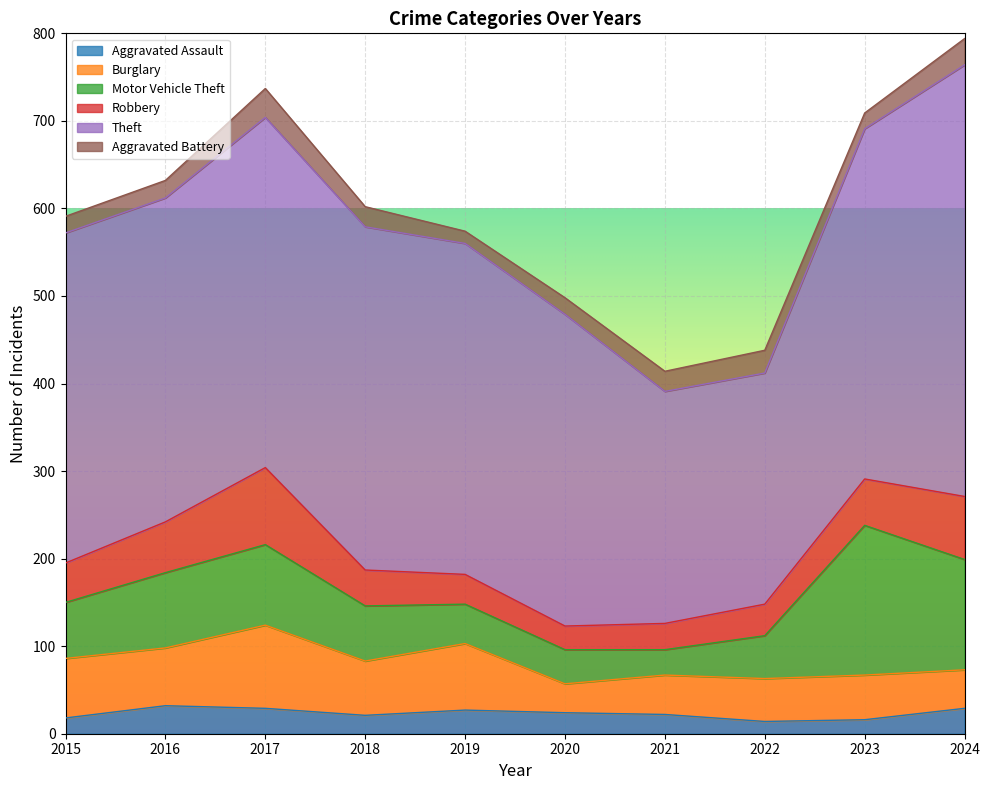

Rank the series by their maximum value, from highest to lowest.

Theft, Motor Vehicle Theft, Burglary, Robbery, Aggravated Battery, Aggravated Assault